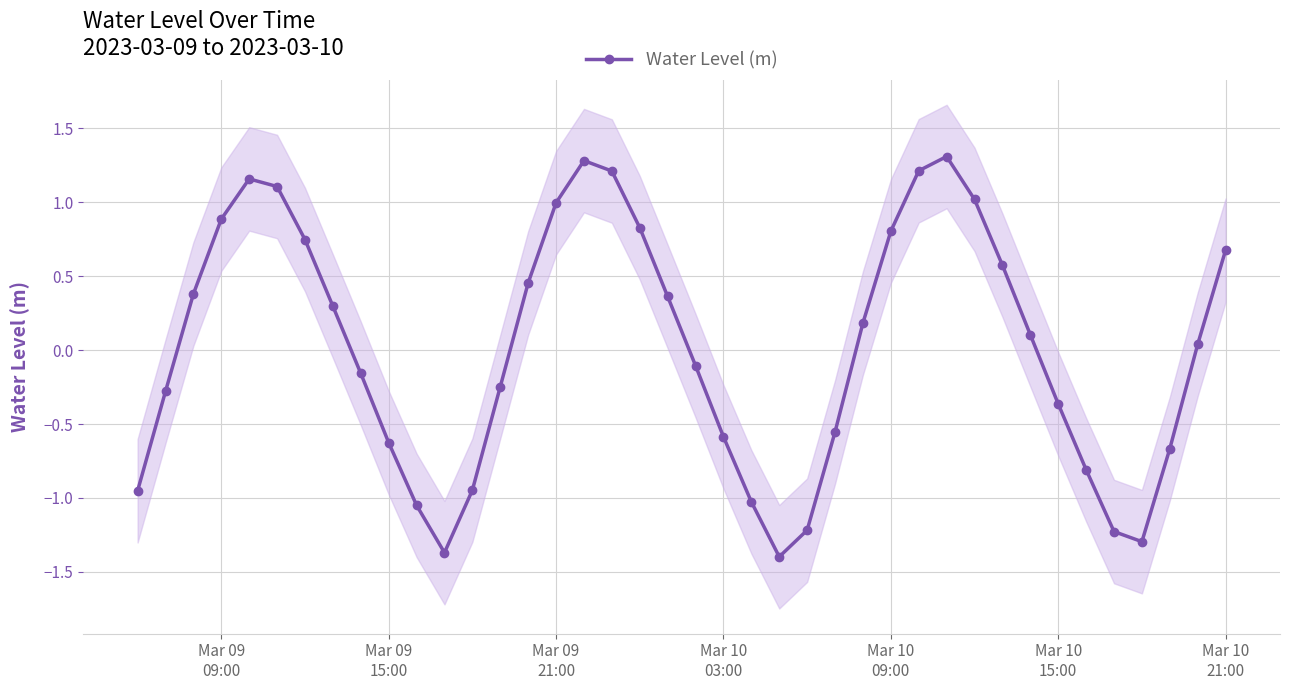

How many interior local peaks does the Water Level (m) series have?

3